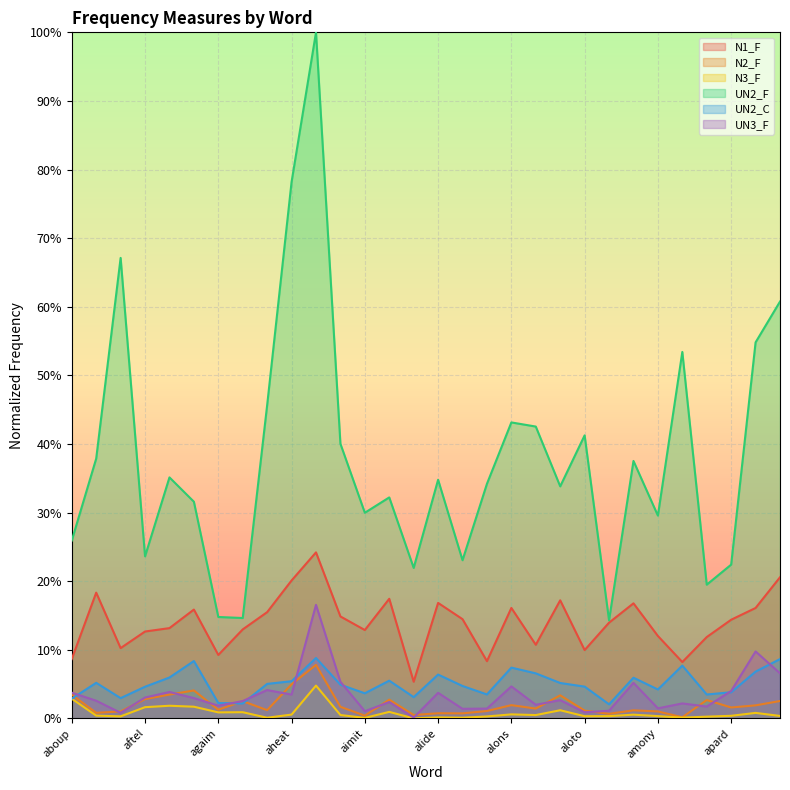

Is the value of N2_F at aimit greater than the value of N1_F at areed?

No